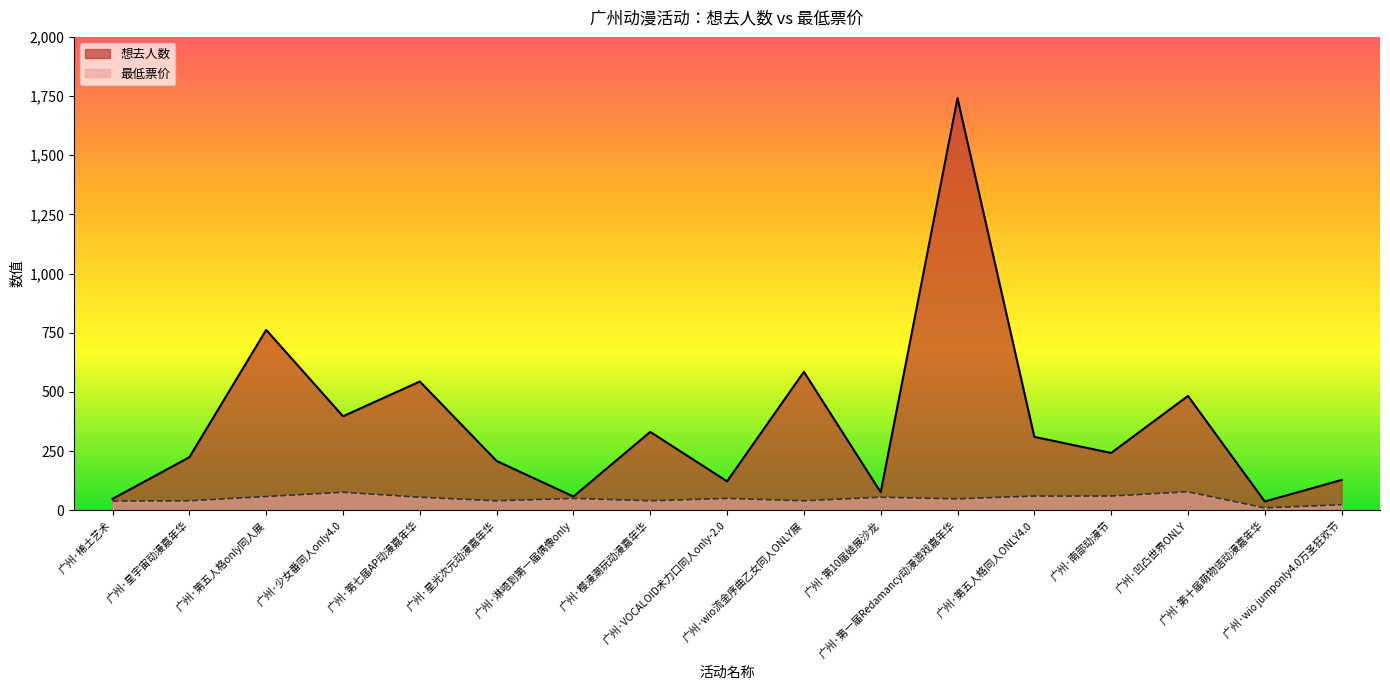

What is the difference between the second highest and second lowest values in the 最低票价 series?

52.7